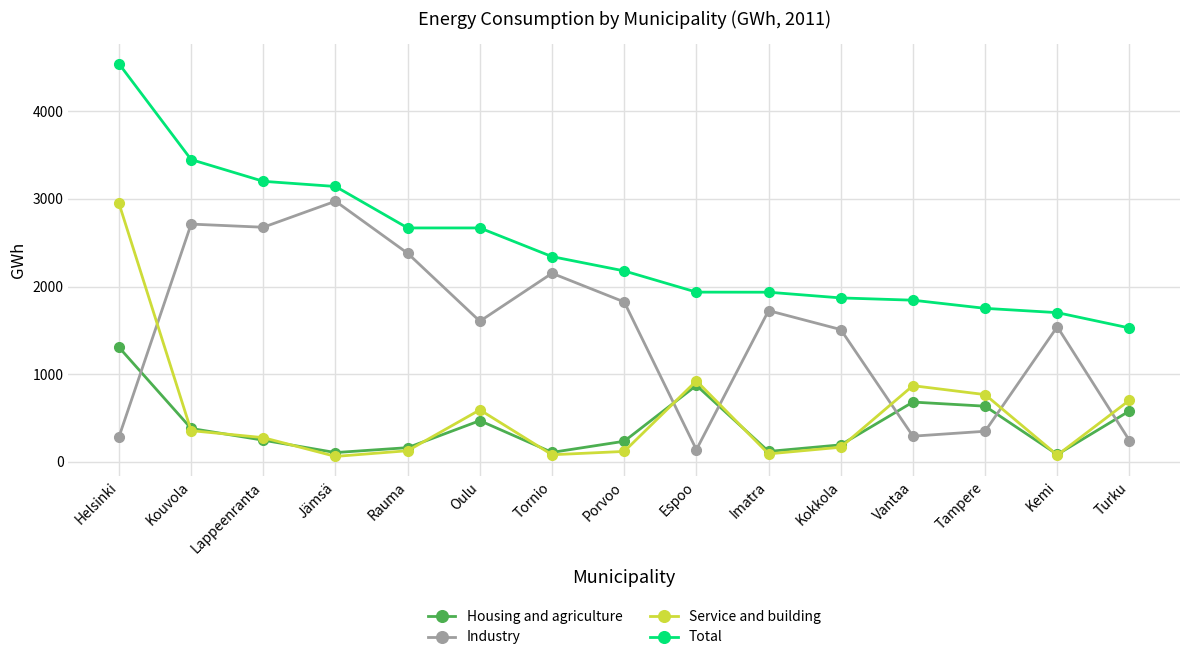

Which series changed the most between Oulu and Kokkola?

Total